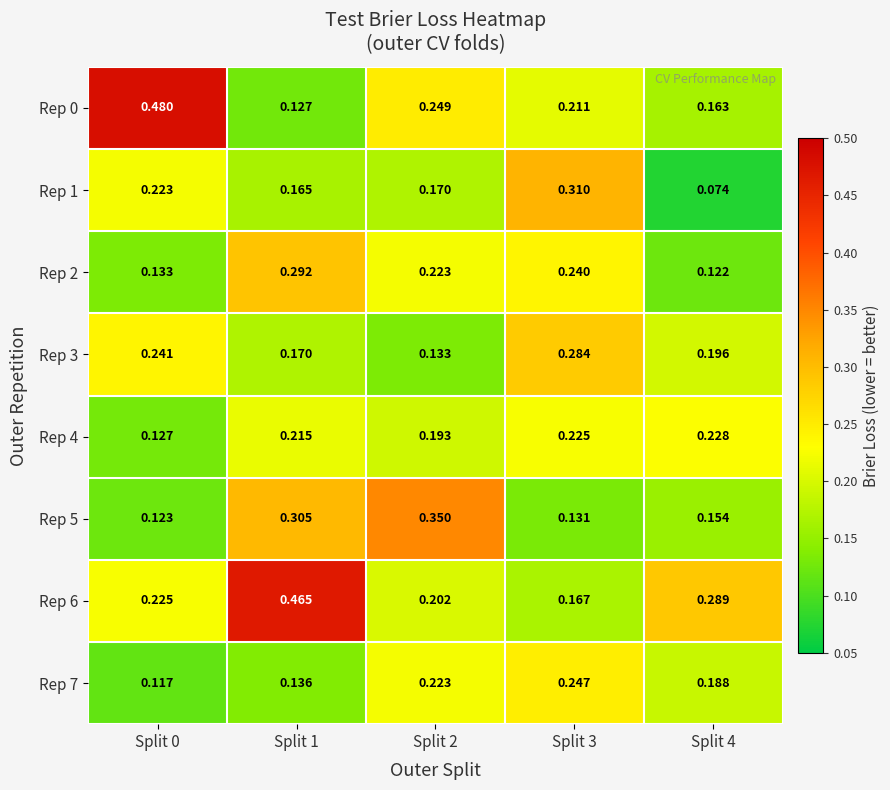

Is the value of Rep 5 at Split 3 greater than the value of Rep 7 at Split 3?

No